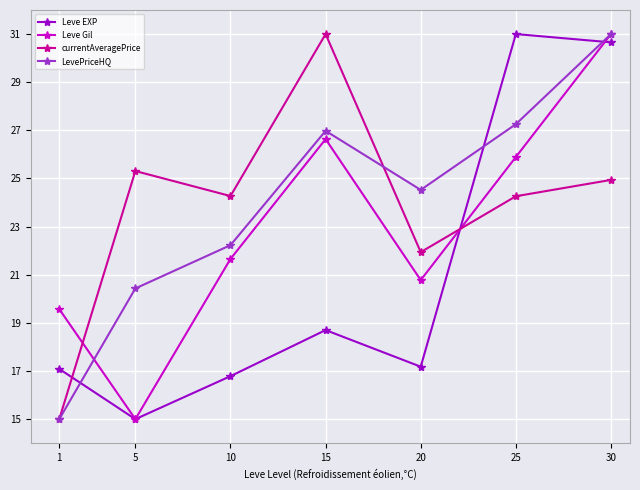

Between 5 and 30, which series saw the biggest shift?

Leve Gil